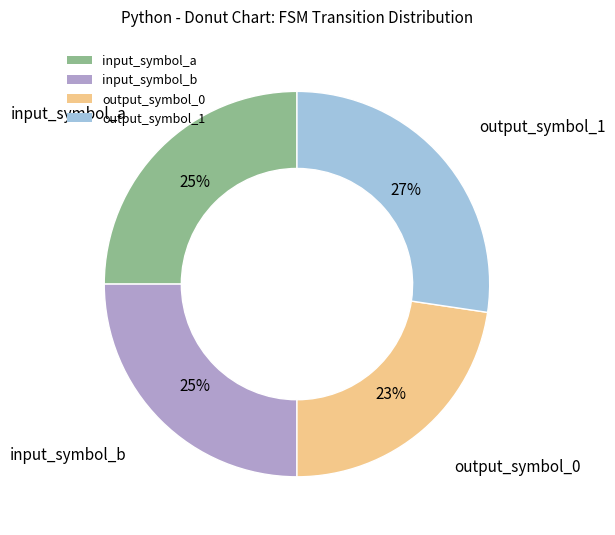

Does input_symbol_b account for over 50% of the chart?

No